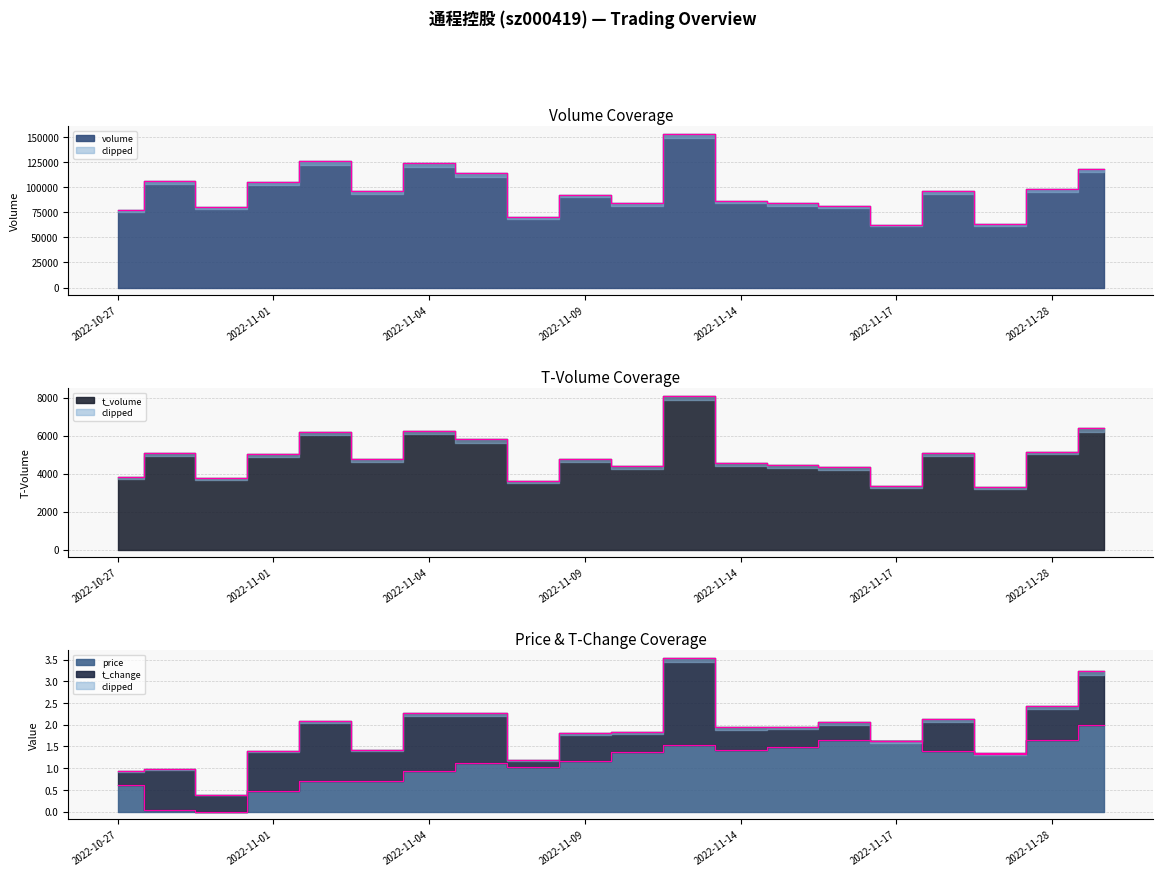

What is the total value across all series at 2022-11-18?

101402.4